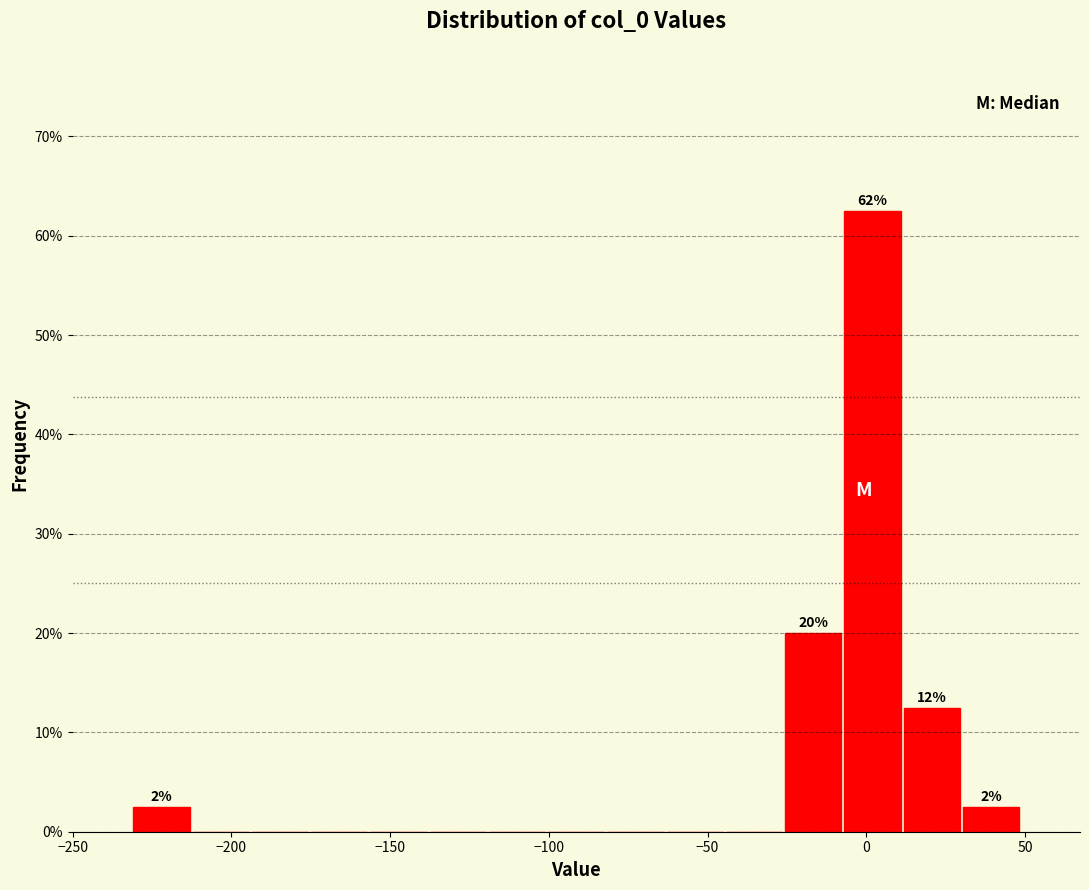

Read against the x-axis, roughly where is the centre of the tallest bar?

0